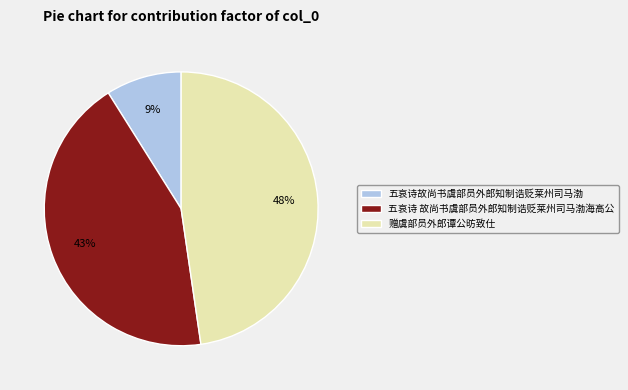

How many segments does this pie chart have?

3